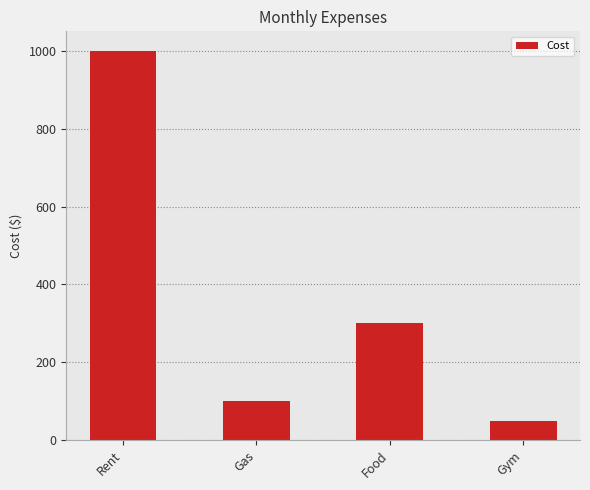

What is the label of the 2nd bar from the right?

Food